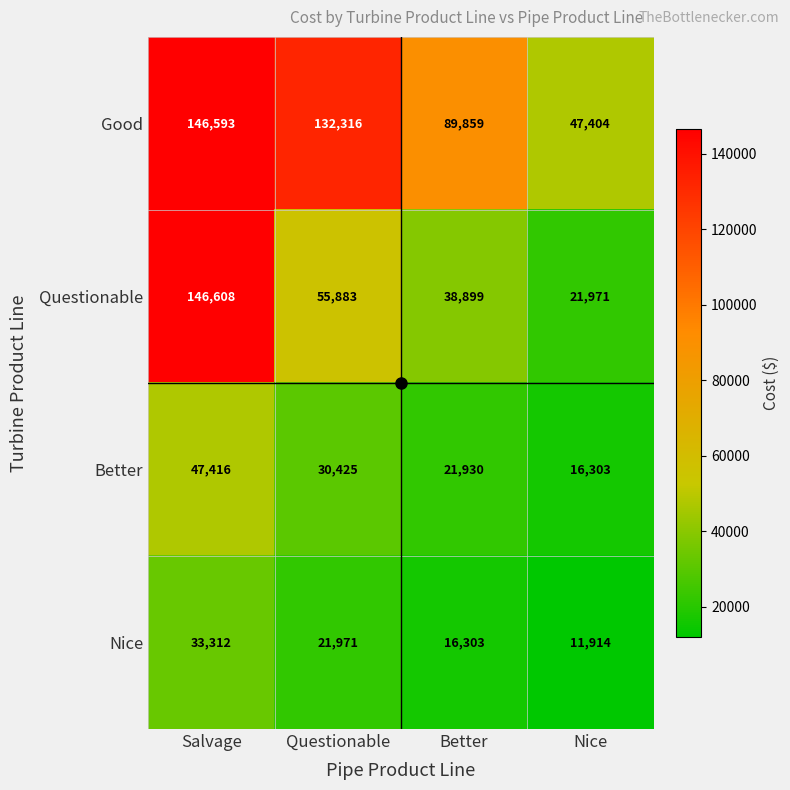

Which series has the largest range (max minus min)?

Questionable